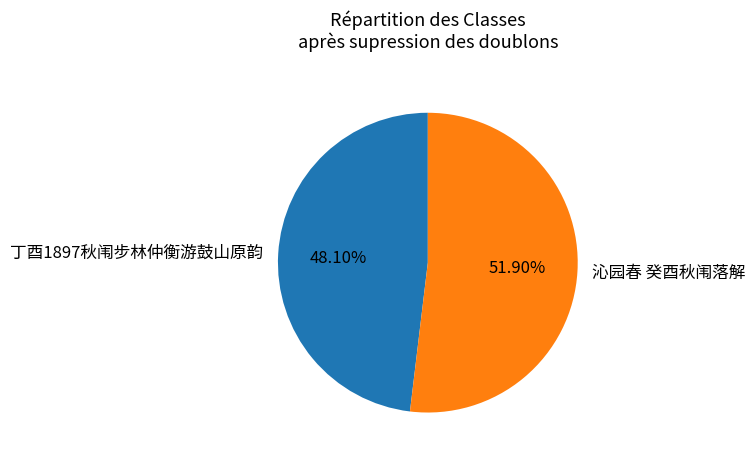

What percentage do 沁园春 癸酉秋闱落解 and 丁酉1897秋闱步林仲衡游鼓山原韵 together represent?

100.0%